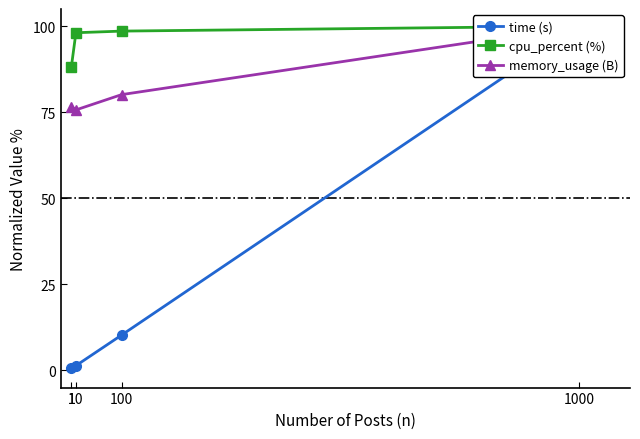

The cpu_percent (%) series shows 100.0 at 1000. True or false?

True